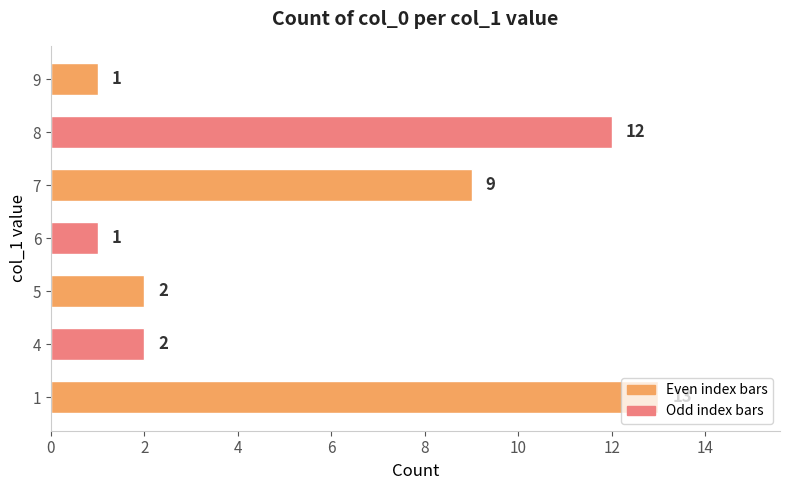

What is the ratio of the value at 1 to the value at 5?

6.5